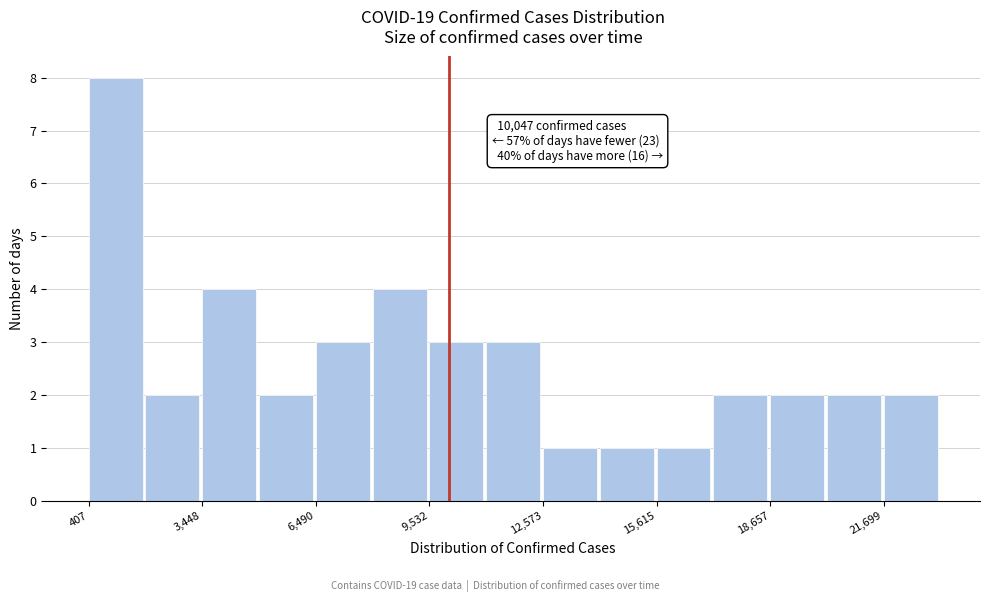

Read against the x-axis, roughly where is the centre of the tallest bar?

1000